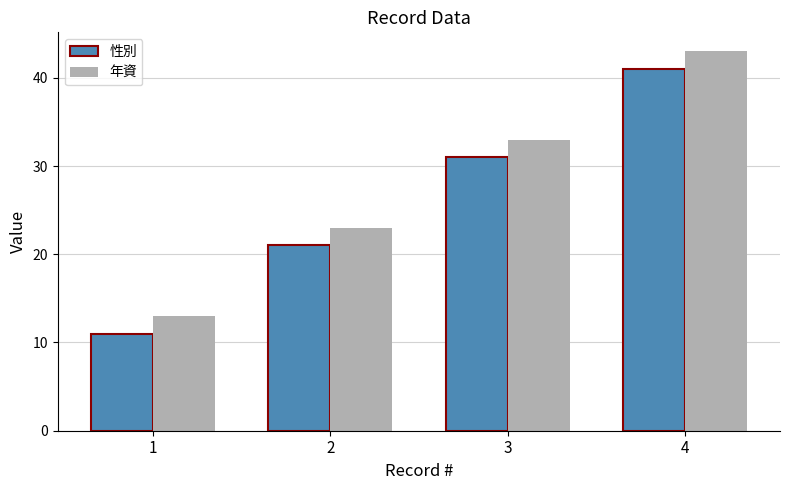

List the series in order of their overall mean, highest first.

年資, 性別